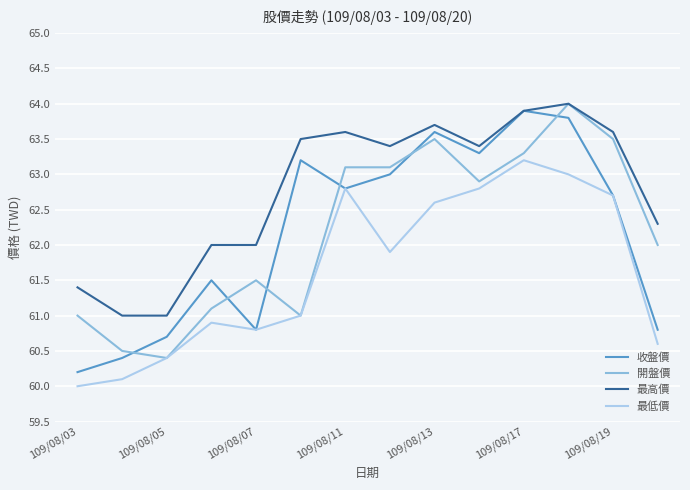

True or false: 最低價 and 最高價 cross at least once.

False